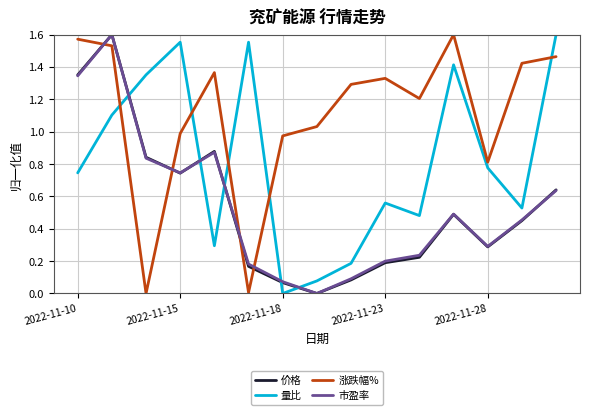

Which series ends up on top after the final intersection of 涨跌幅% and 市盈率?

涨跌幅%